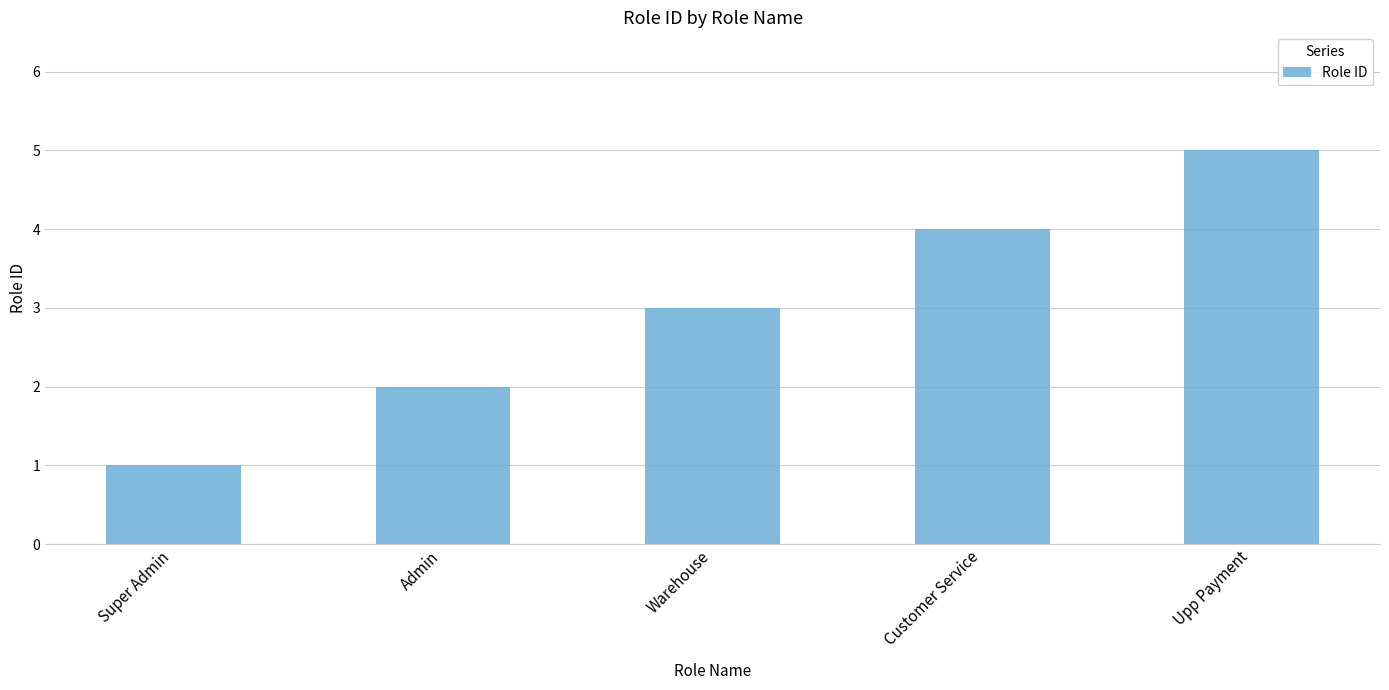

What is the change in value from Warehouse to Upp Payment?

+2